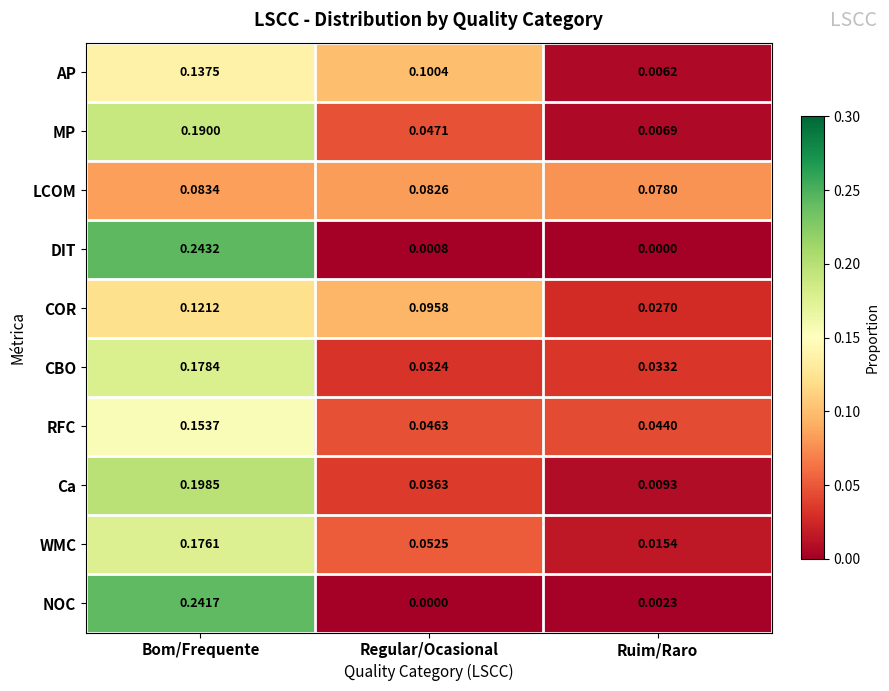

Which series changed the most between Regular/Ocasional and Ruim/Raro?

AP